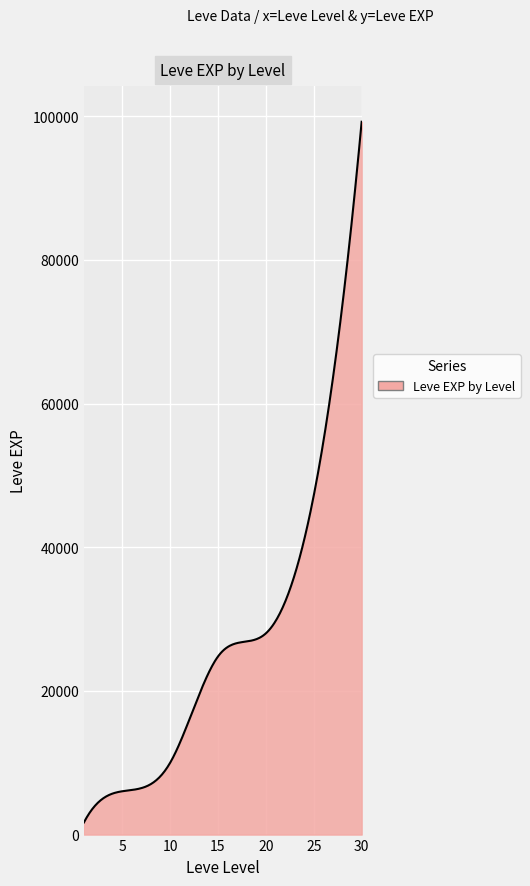

What is the difference between the maximum and minimum values?

97530.0